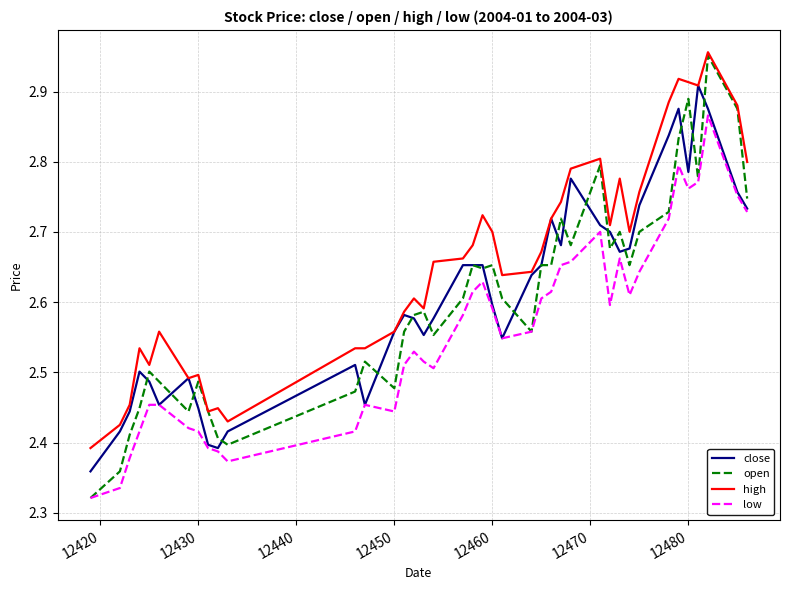

True or false: low and high intersect in this chart.

False